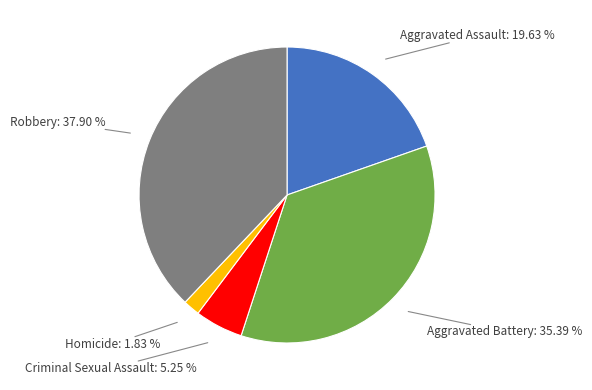

True or false: Homicide accounts for 16% of the total.

False